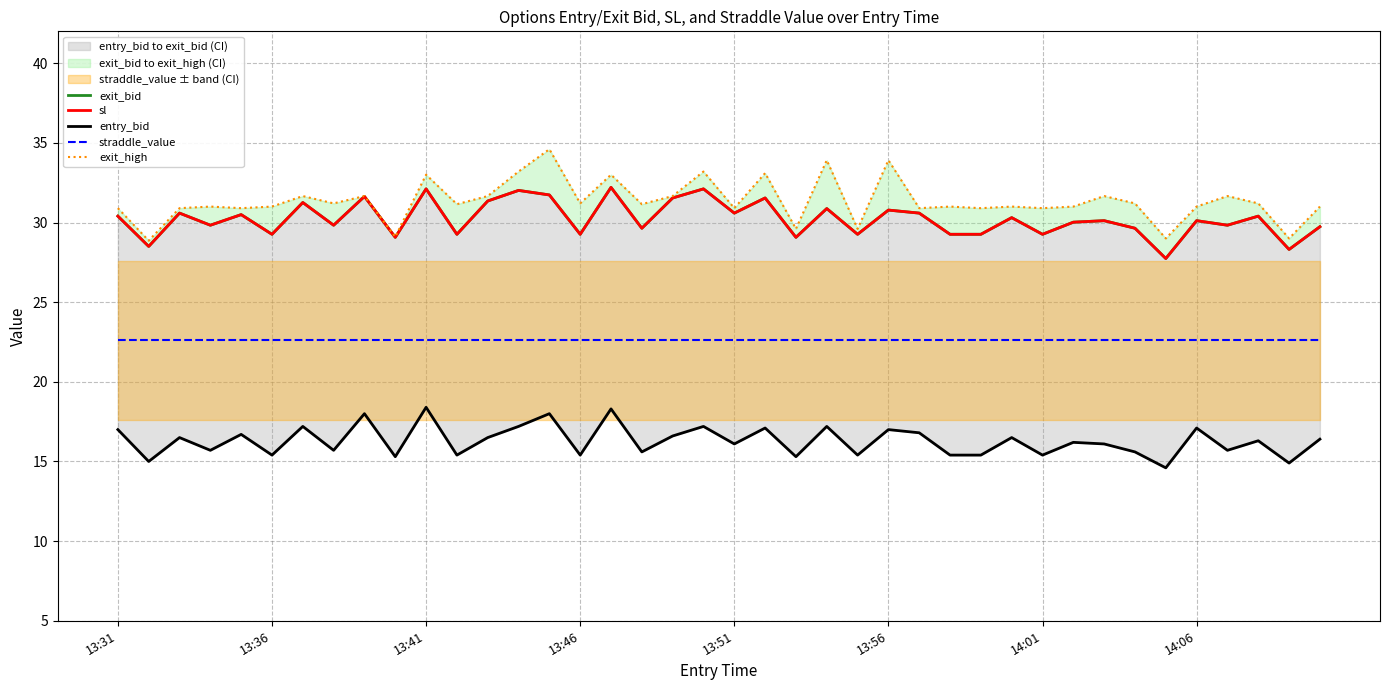

The straddle_value series shows 12.9 at 14. True or false?

False